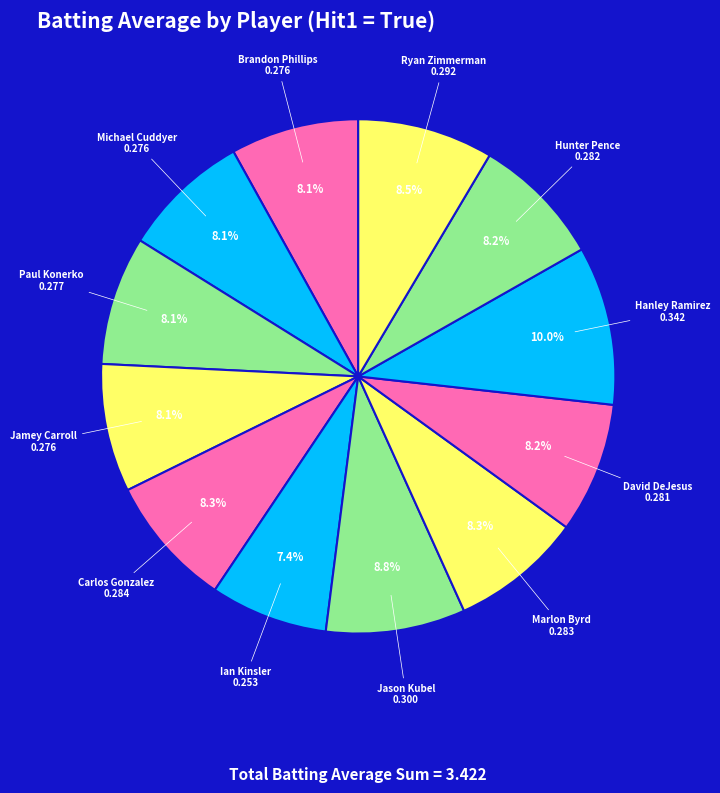

How many segments does this pie chart have?

12